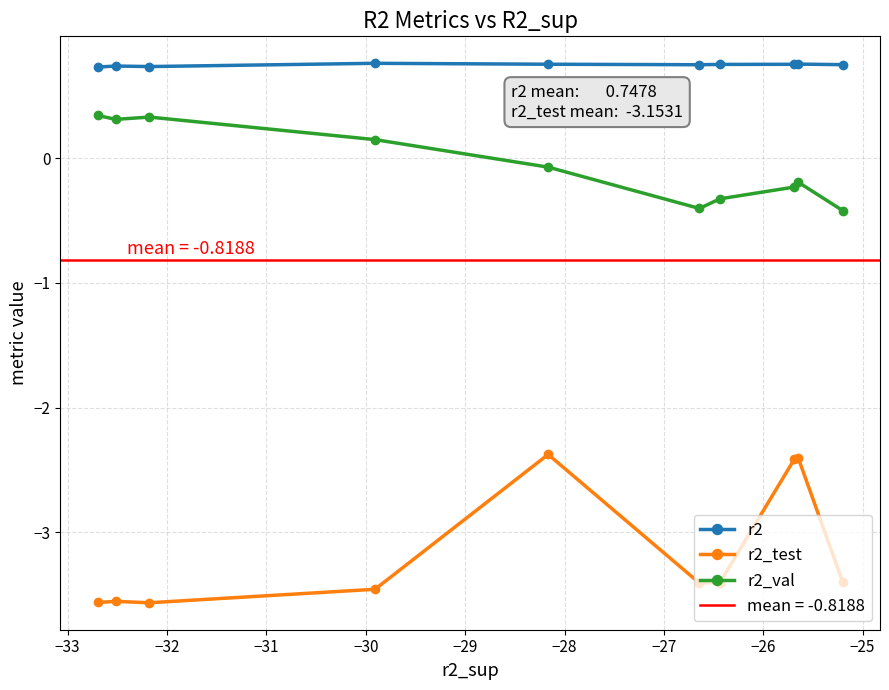

Count the r2 values in the range 0 to 1.

10